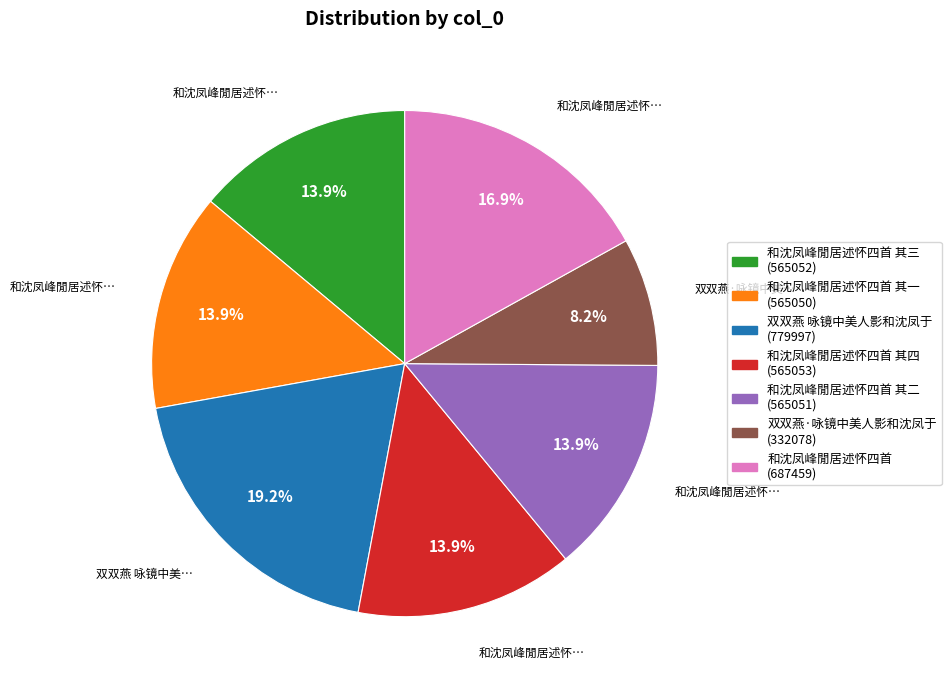

Is 和沈凤峰閒居述怀四首 其二 (565051) the majority of the pie?

No